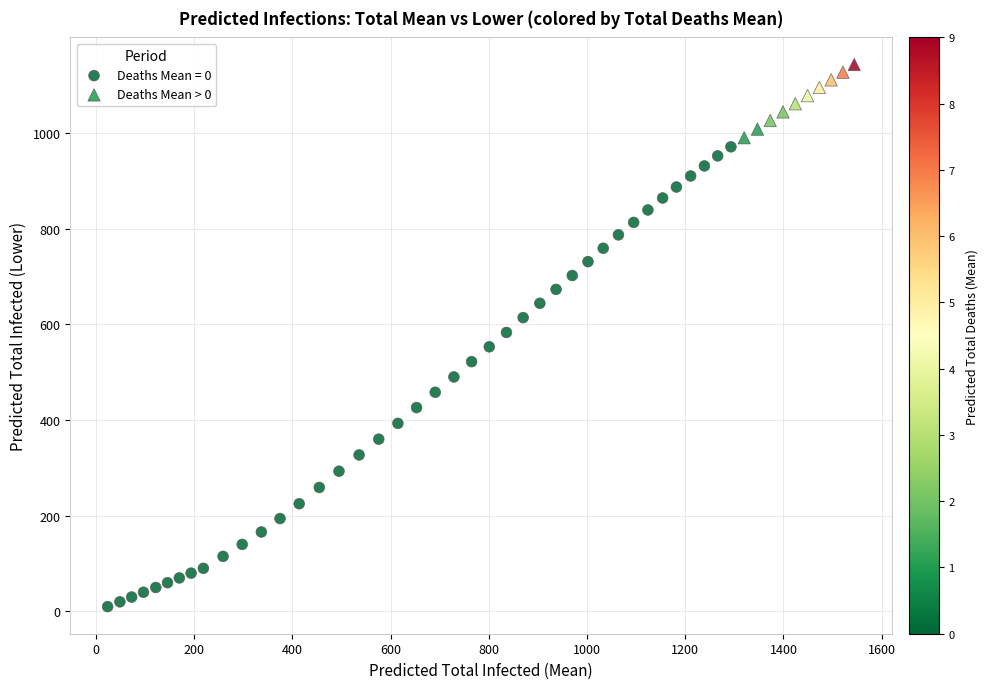

Which series has the largest Y range (max minus min)?

Deaths Mean = 0